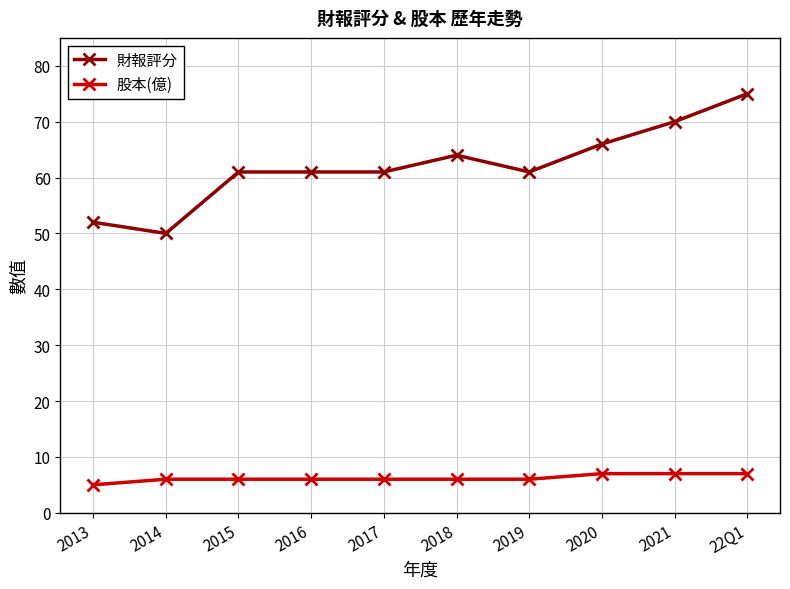

Read the 財報評分 value at 2018.

64